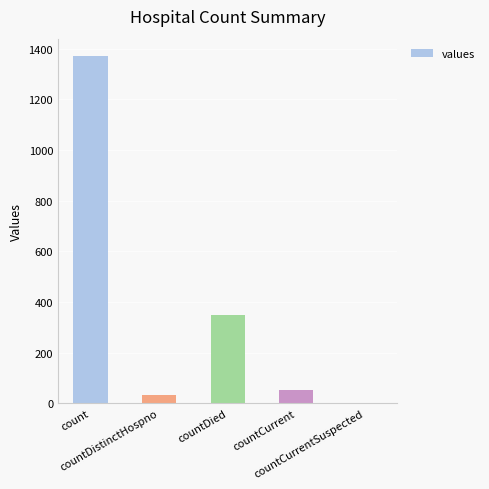

Reading left to right, extract all data points from this chart.

count=1371	countDistinctHospno=33	countDied=349	countCurrent=52	countCurrentSuspected=0